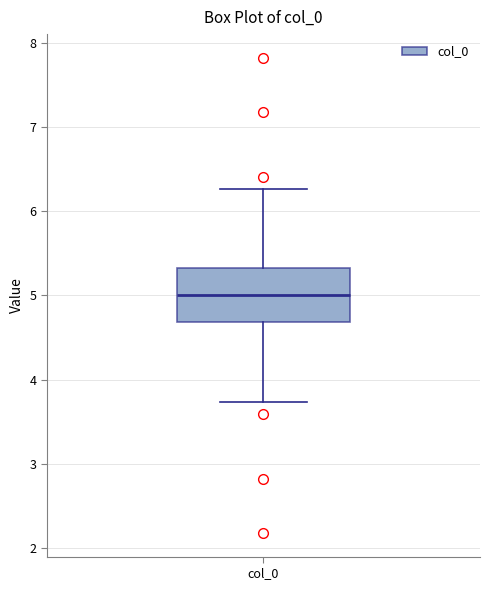

Read this box plot against the y-axis: the position of the median line, the range covered by the box, and the ends of both whiskers. The values are not printed on the chart, so give them approximately, as read against the axis.

median 5.0, box 4.7 to 5.3, whiskers 3.7 to 6.3